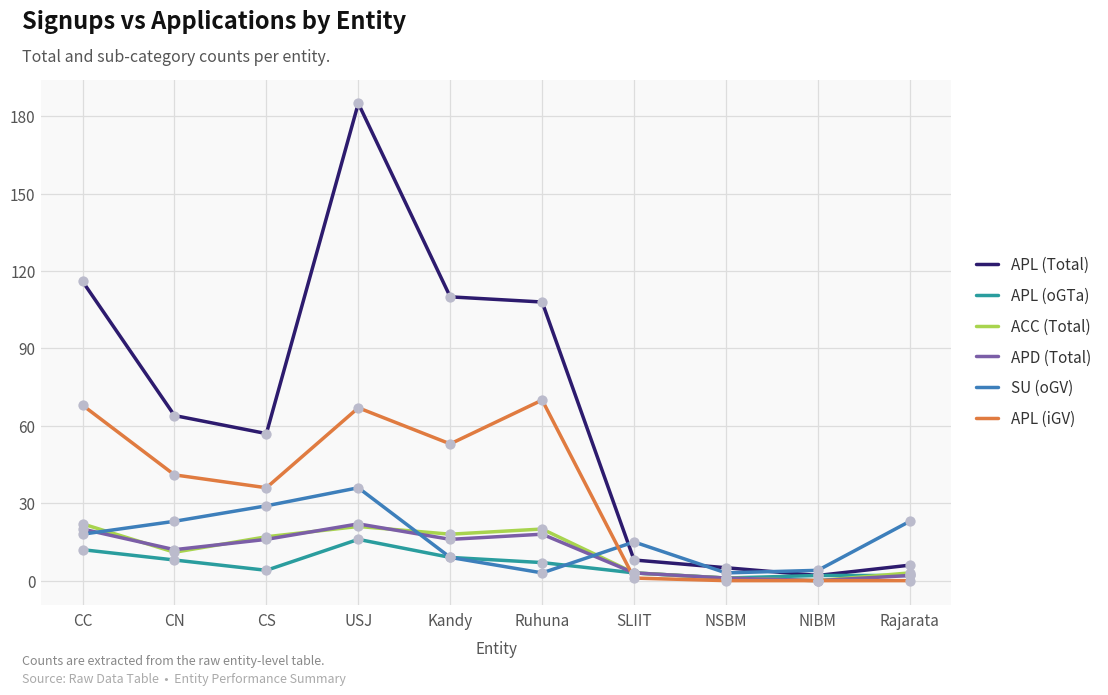

What are all the series names shown in the legend?

APL (Total), APL (oGTa), ACC (Total), APD (Total), SU (oGV), APL (iGV)